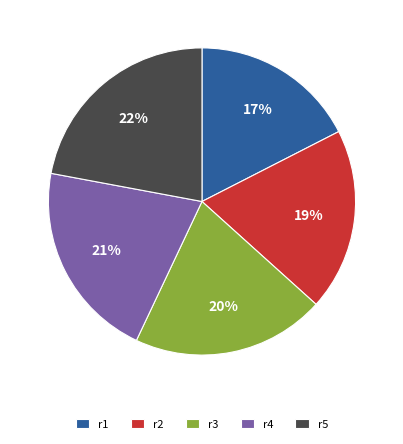

What percentage is the r5 slice, to the nearest percent?

22%